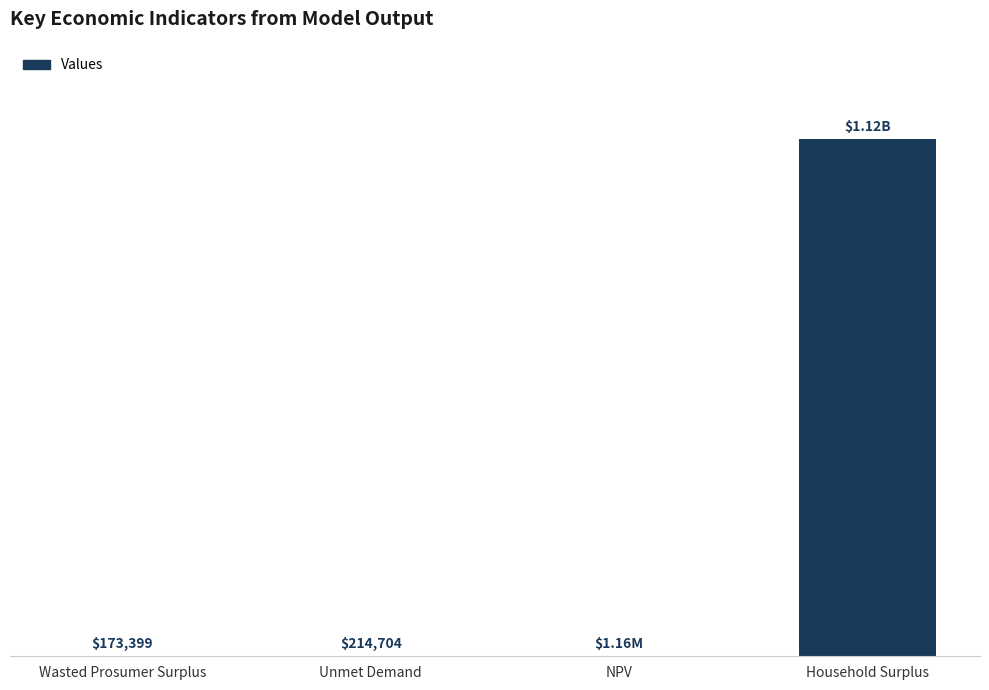

What is the label of the 3rd bar from the left?

NPV